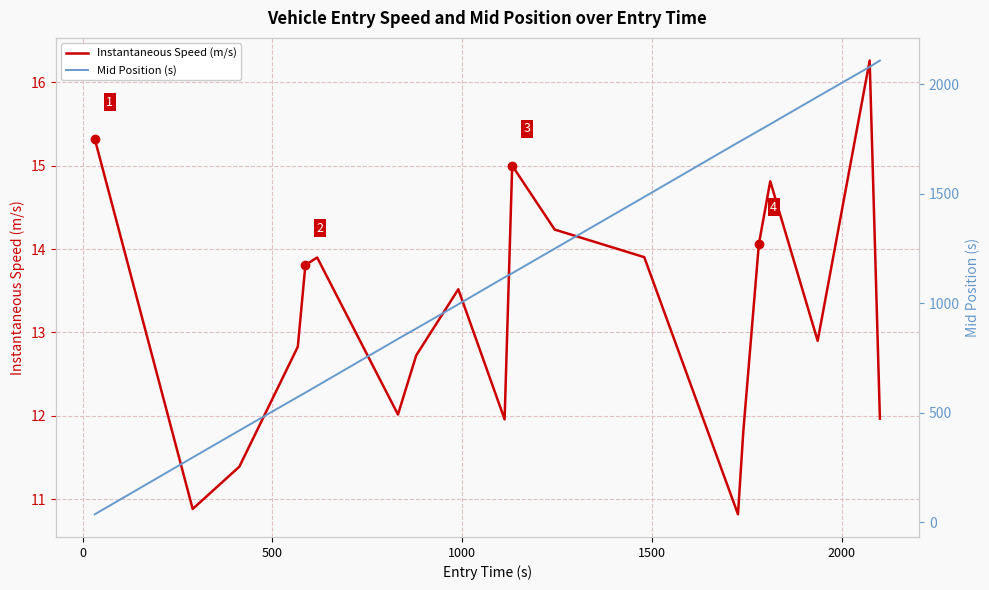

What is the lowest value of the Instantaneous Speed (m/s) series?

10.8